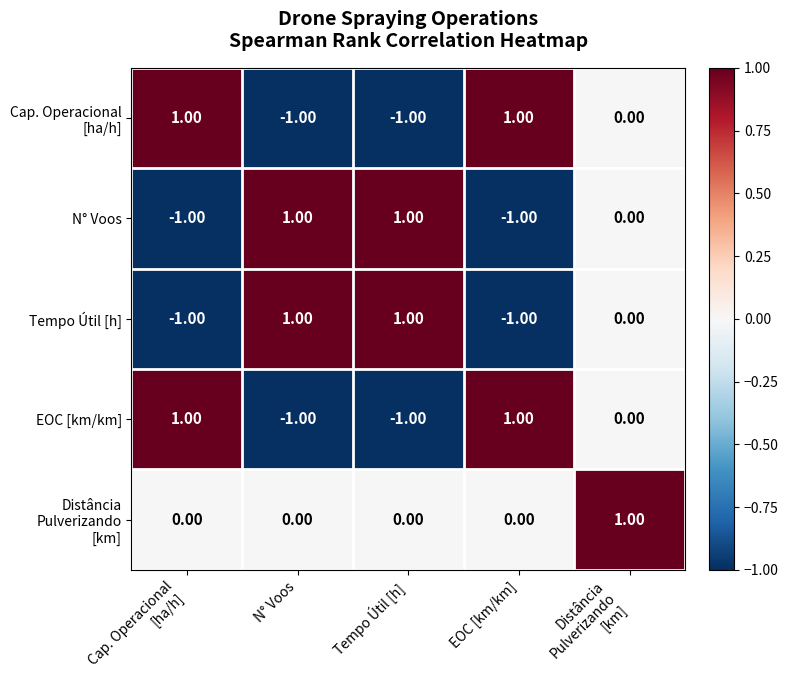

What is the greatest value displayed?

1